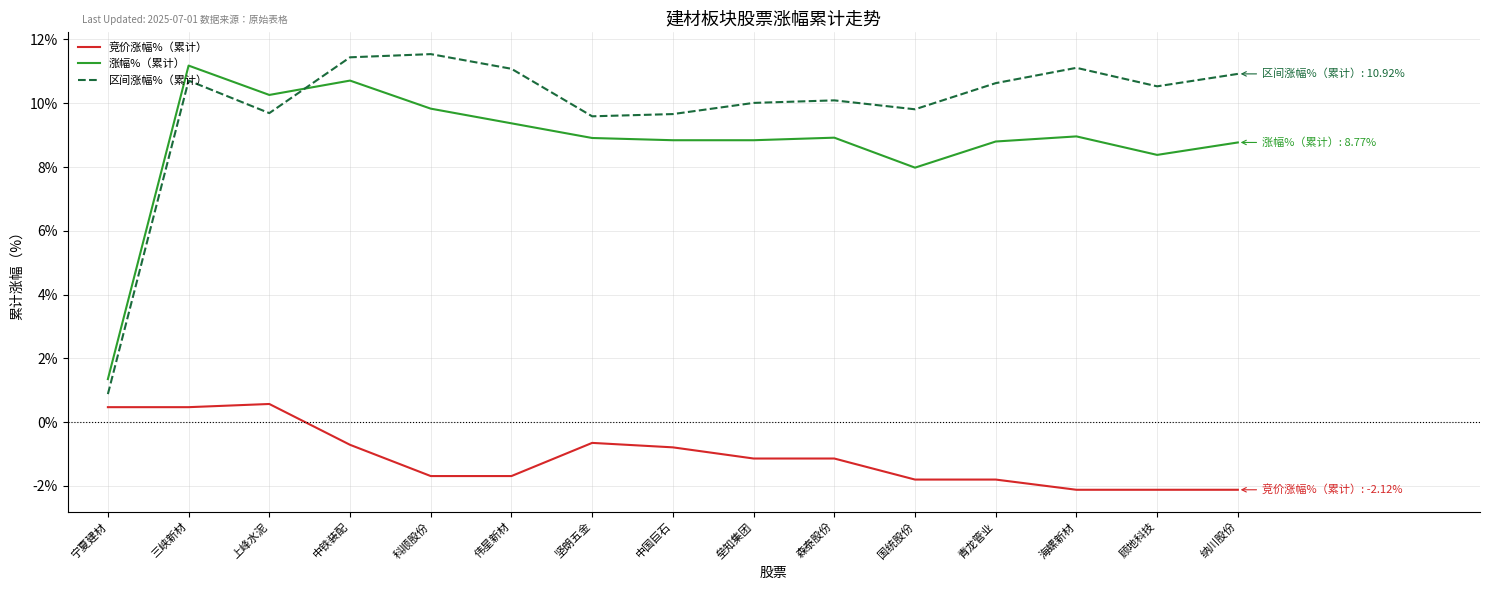

At which category does 涨幅%（累计） reach its first local peak?

三峡新材